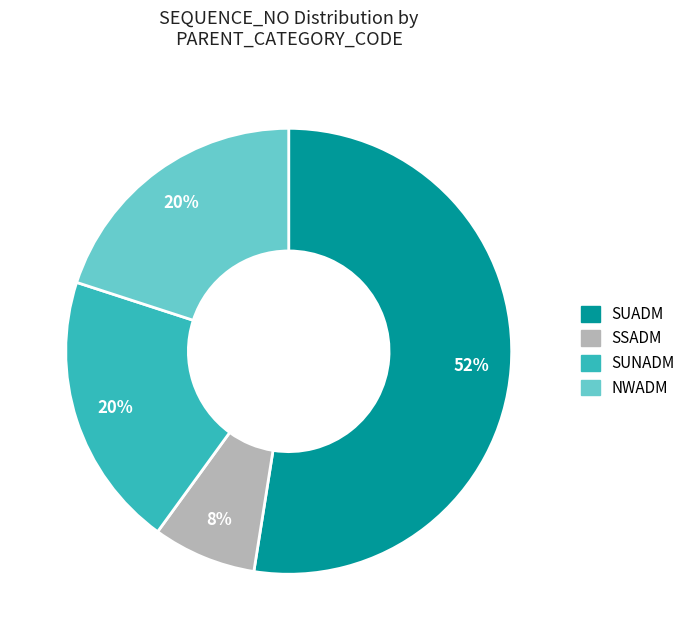

To the nearest percent, what is the average slice percentage?

25%